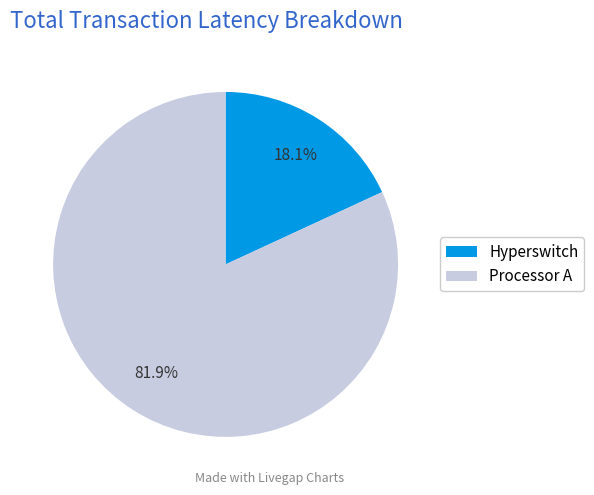

Rank the categories by value from lowest to highest.

Hyperswitch, Processor A